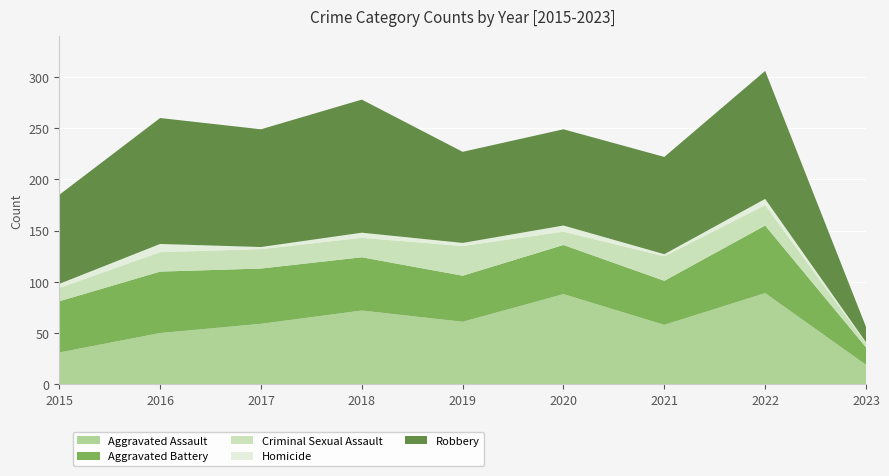

Reading right to left, transcribe all the data shown in this chart.

Aggravated Assault: 2023=19	2022=89	2021=58	2020=88	2019=61	2018=72	2017=59	2016=50	2015=31
Aggravated Battery: 2023=17	2022=66	2021=43	2020=48	2019=45	2018=52	2017=54	2016=60	2015=50
Criminal Sexual Assault: 2023=4	2022=20	2021=24	2020=13	2019=29	2018=19	2017=19	2016=19	2015=13
Homicide: 2023=1	2022=6	2021=2	2020=6	2019=3	2018=5	2017=2	2016=8	2015=4
Robbery: 2023=15	2022=125	2021=95	2020=94	2019=89	2018=130	2017=115	2016=123	2015=87